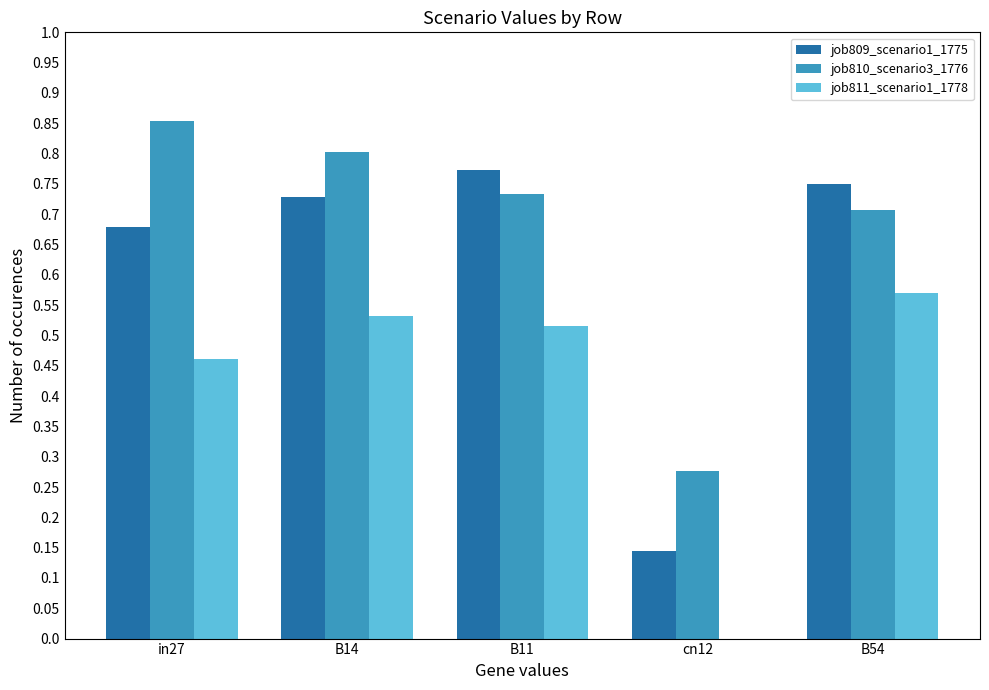

How many job810_scenario3_1776 values are between 0 and 1?

5